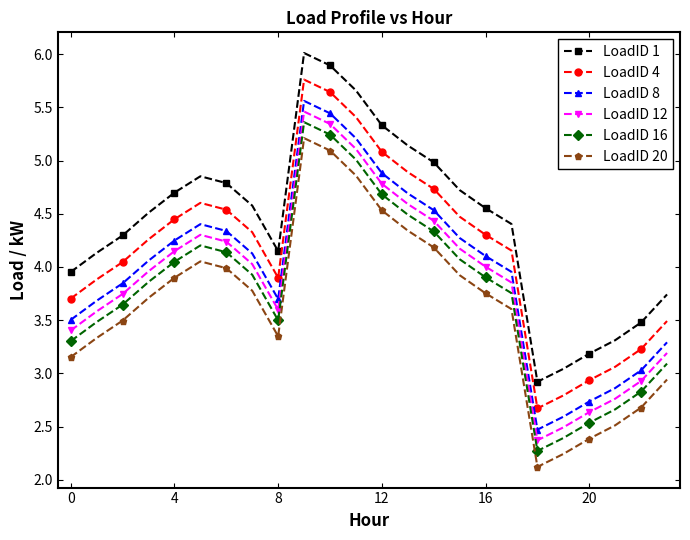

What is the maximum value shown in the chart?

6.0